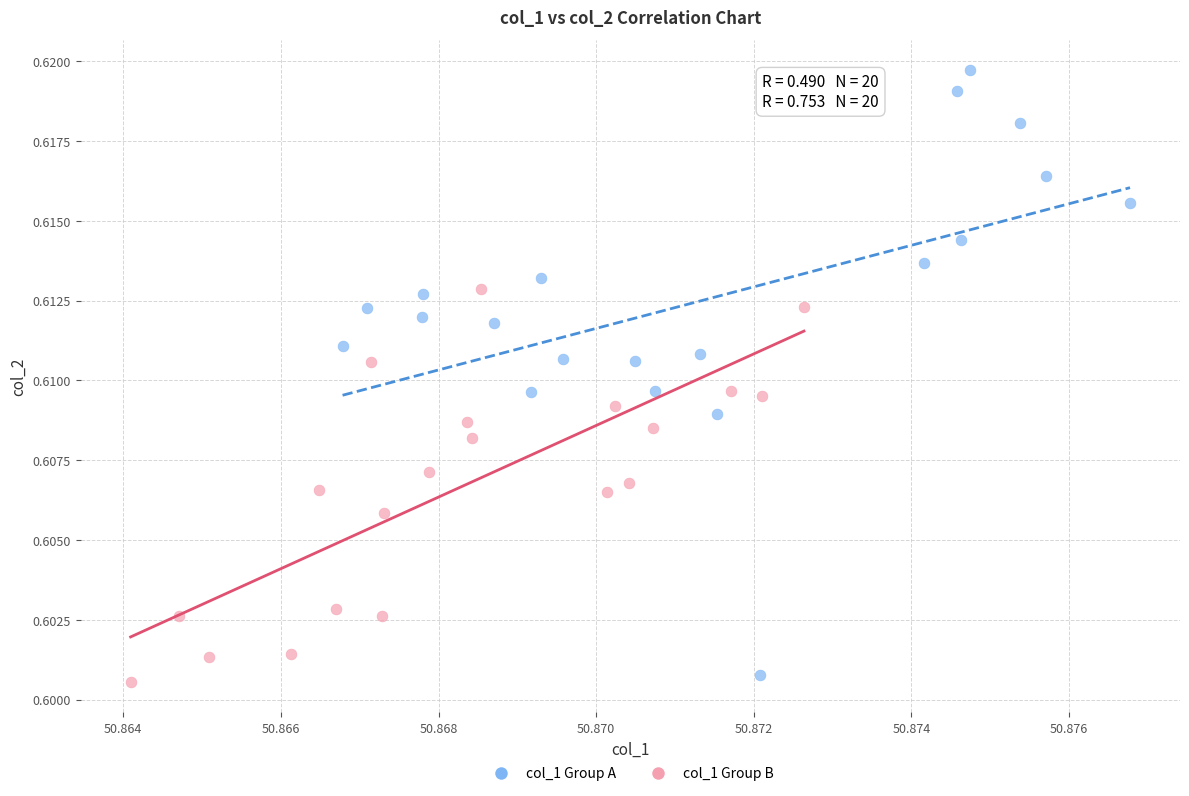

Which series has the largest Y range (max minus min)?

col_1 Group A